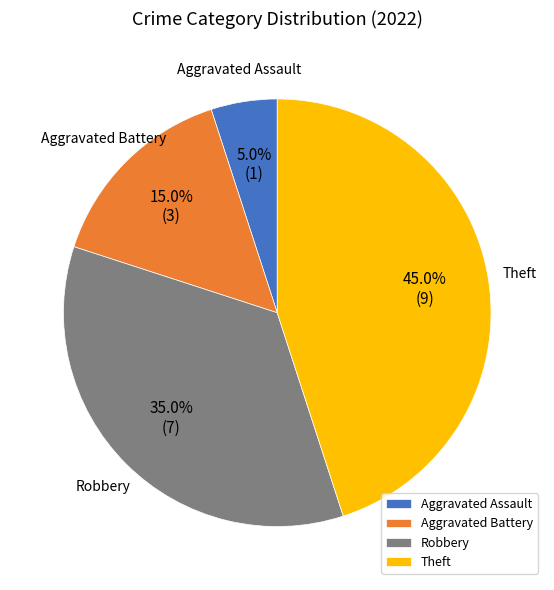

Rank the categories by value from lowest to highest.

Aggravated Assault, Aggravated Battery, Robbery, Theft